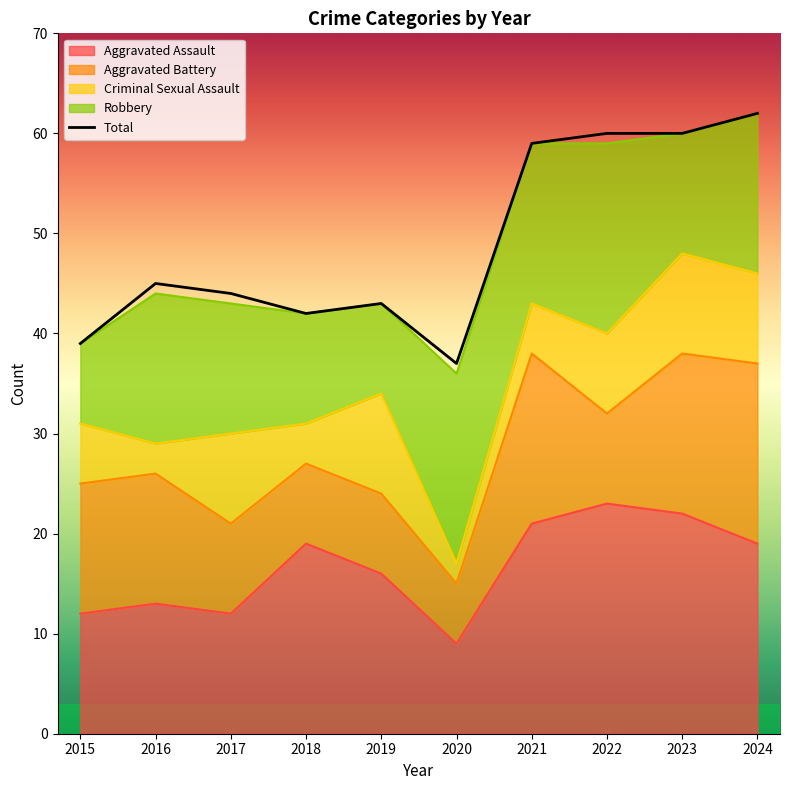

At 2016, list the series in order from smallest to largest.

Criminal Sexual Assault, Aggravated Assault, Aggravated Battery, Robbery, Total